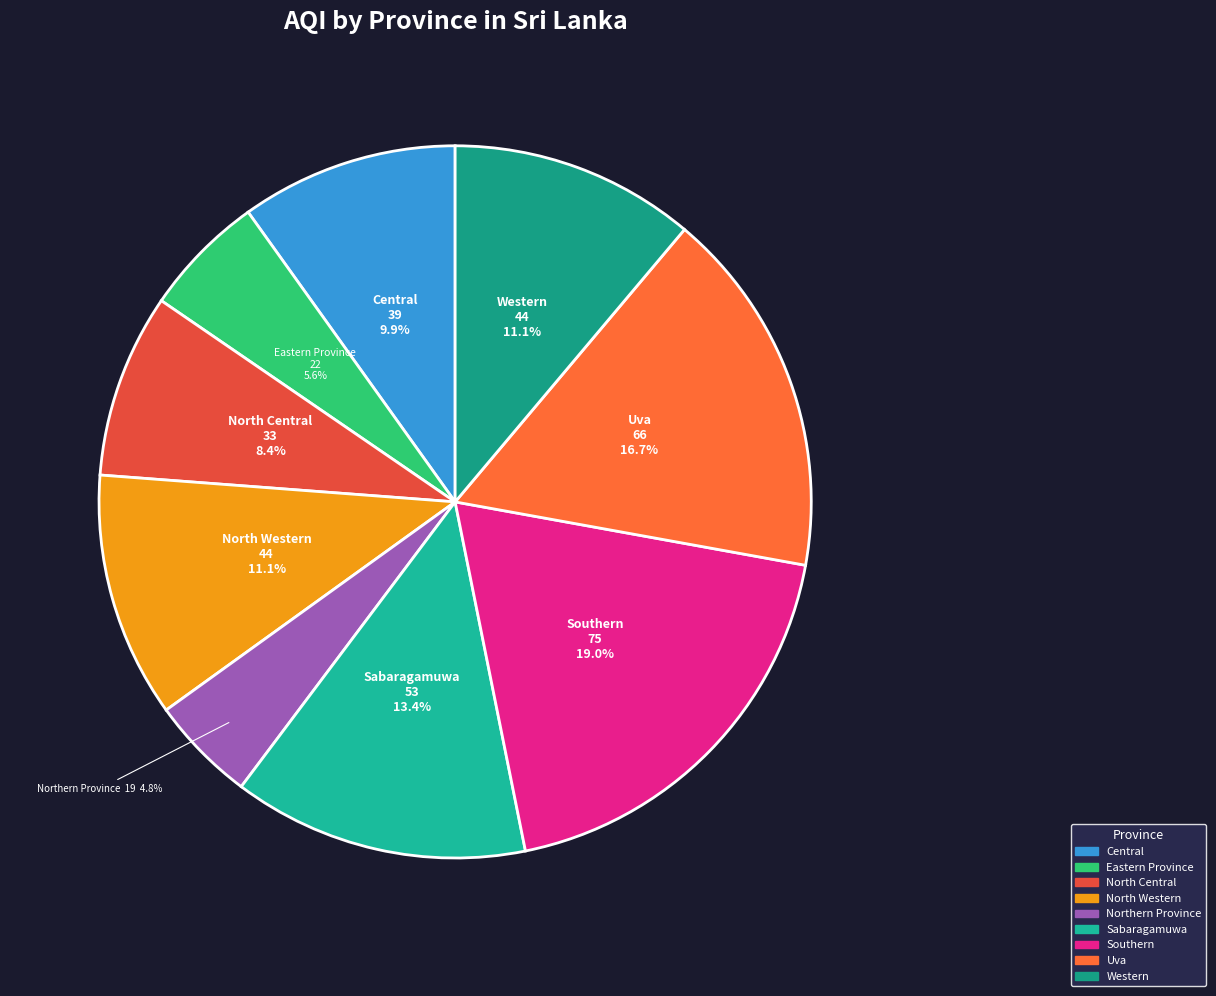

Is it true that Northern Province is 5% of the pie?

True